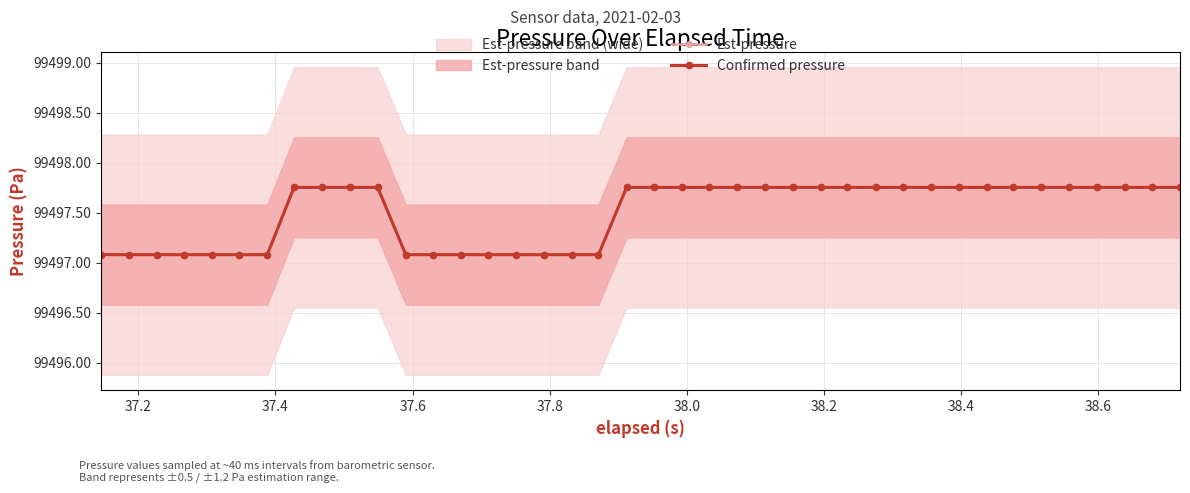

True or false: Est-pressure and Confirmed pressure cross at least once.

False